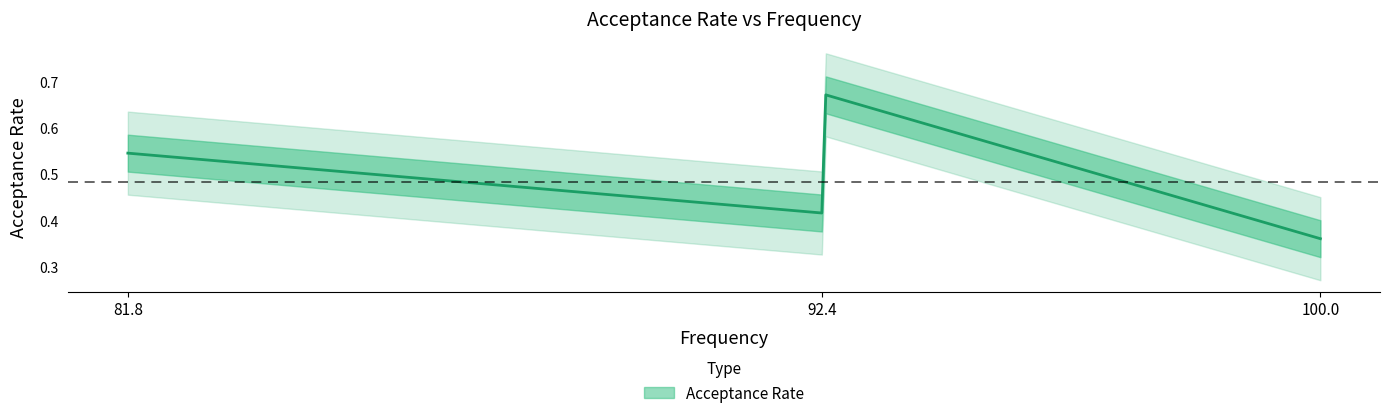

What is the label of the 1st point from the right?

100.0